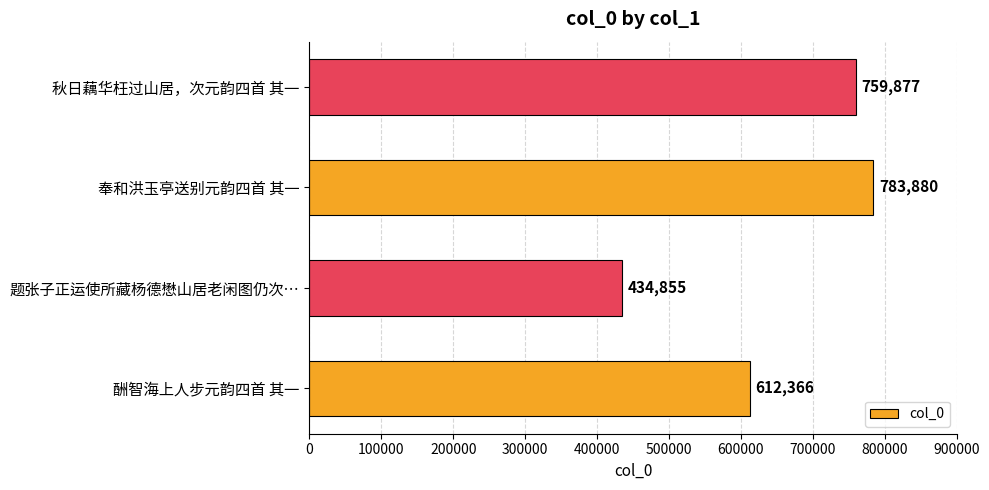

Reading bottom to top, transcribe all the data shown in this chart.

酬智海上人步元韵四首 其一=612366	题张子正运使所藏杨德懋山居老闲图仍次…=434855	奉和洪玉亭送别元韵四首 其一=783880	秋日藕华枉过山居，次元韵四首 其一=759877